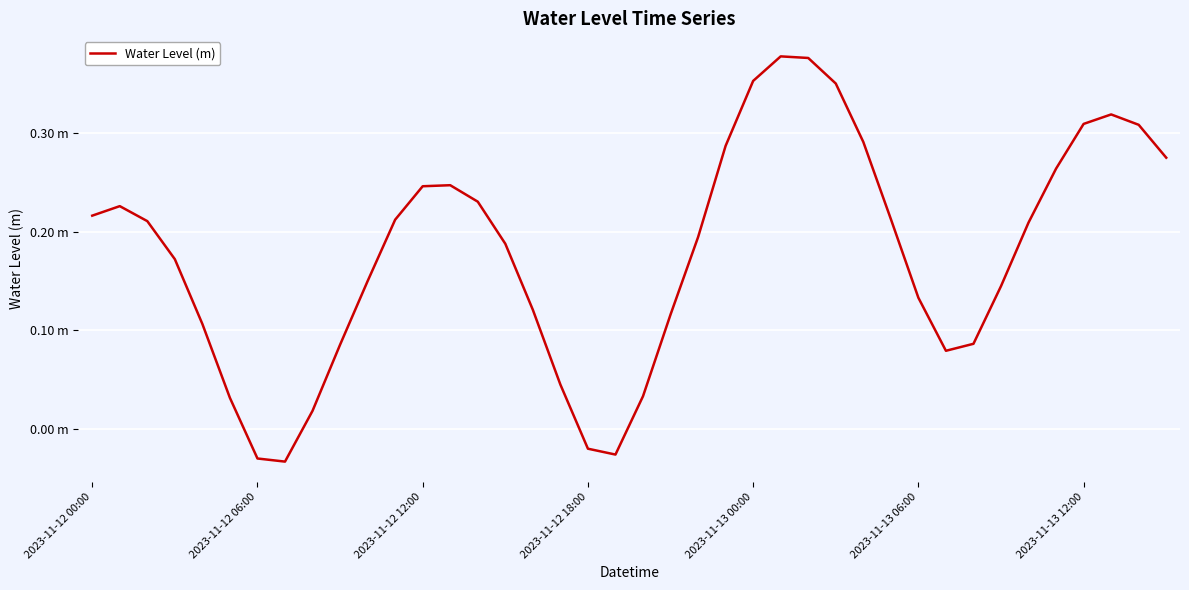

Does the chart have visible grid lines?

Yes